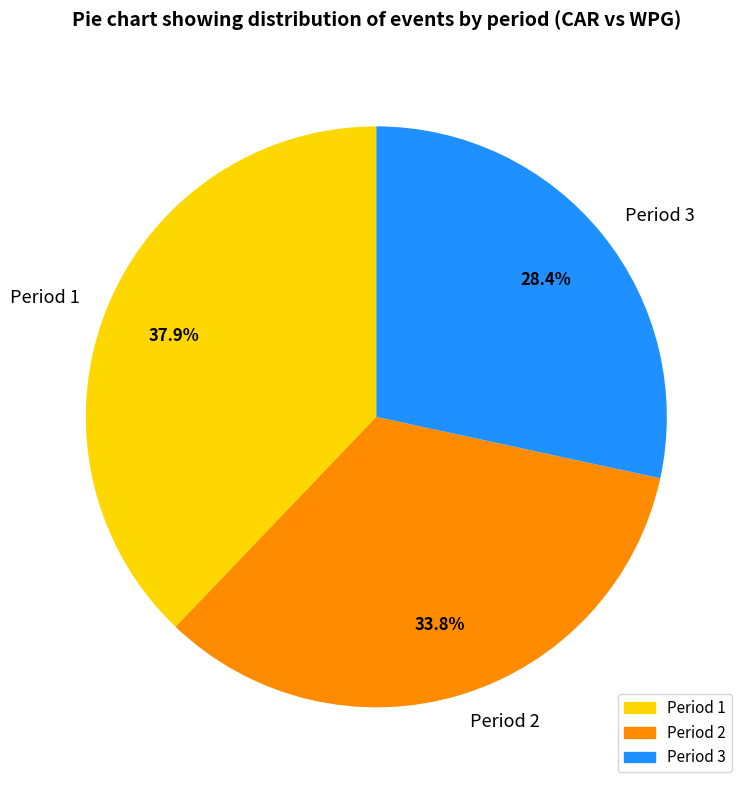

To the nearest percent, what is the difference between the Period 3 and Period 1 slice percentages?

9%